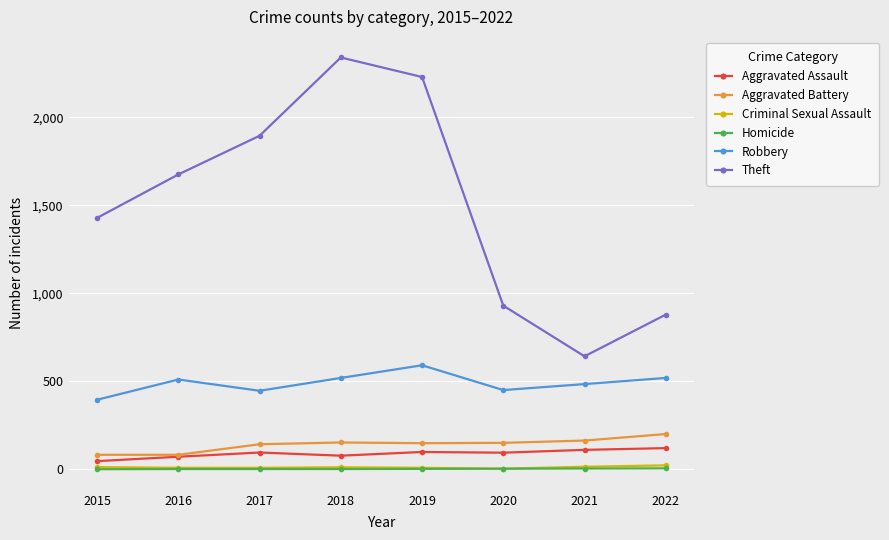

What is the value of the Theft point at the 2nd from the left?

1676